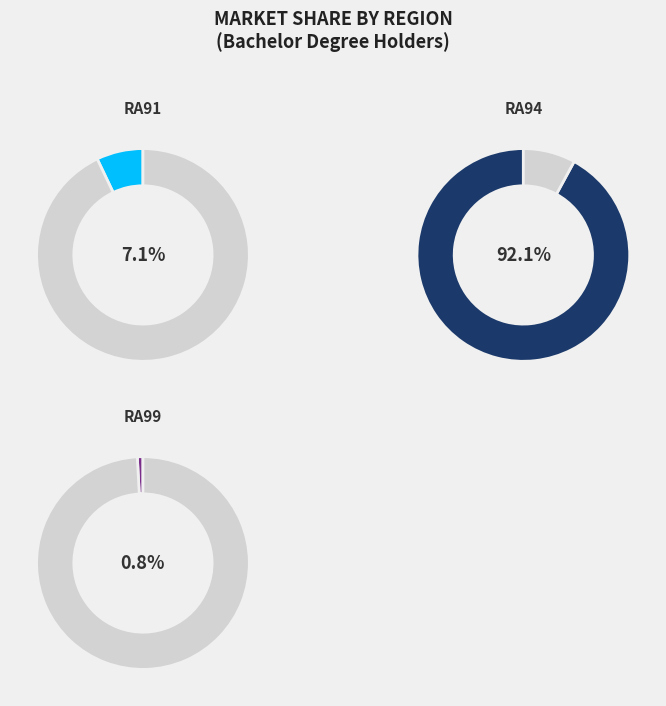

Is the sum of RA91 and RA94 greater than half?

Yes